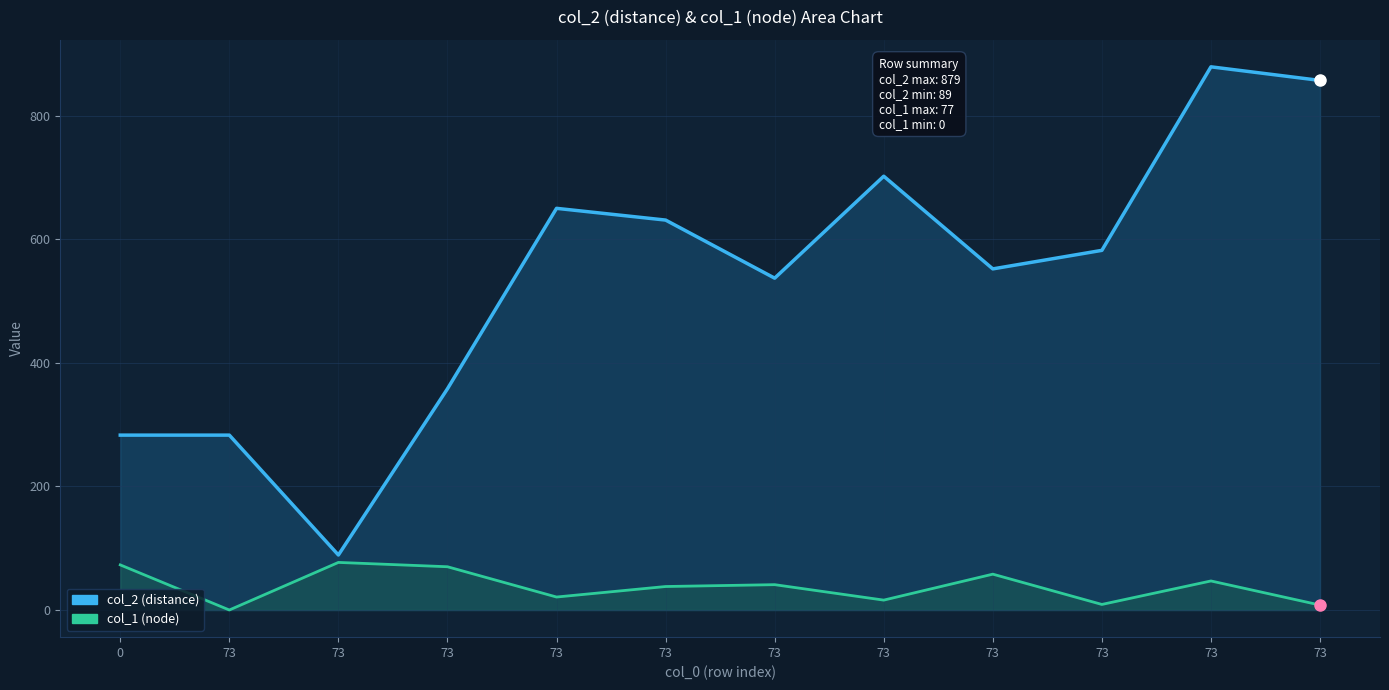

True or false: col_1 (node) and col_2 (distance) cross at least once.

False